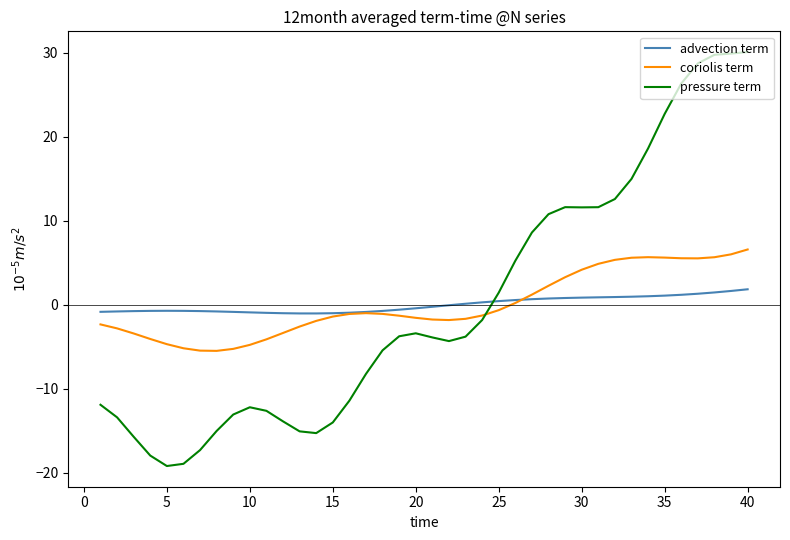

What is the minimum value shown in the chart?

-19.2